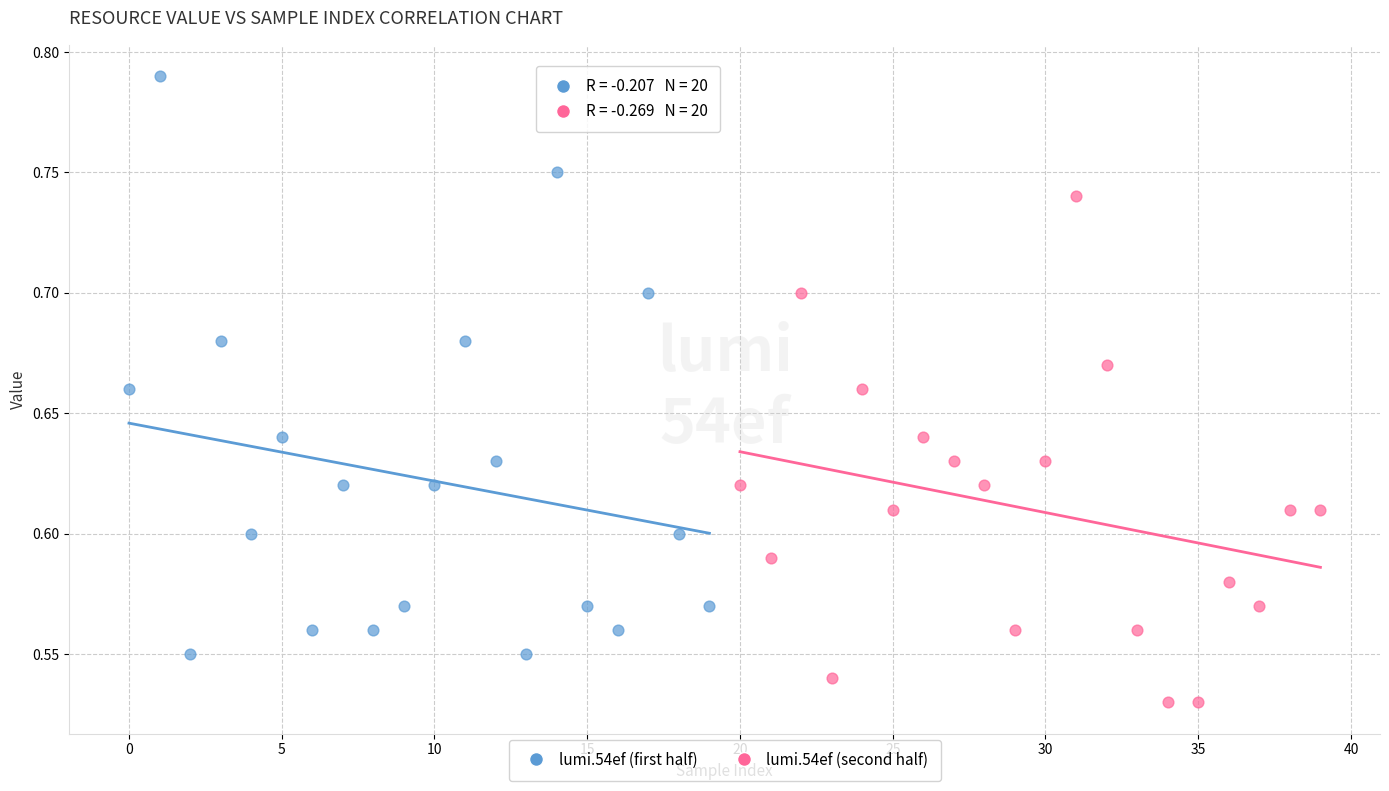

What are all the series names shown in the legend?

lumi.54ef (first half), lumi.54ef (second half)